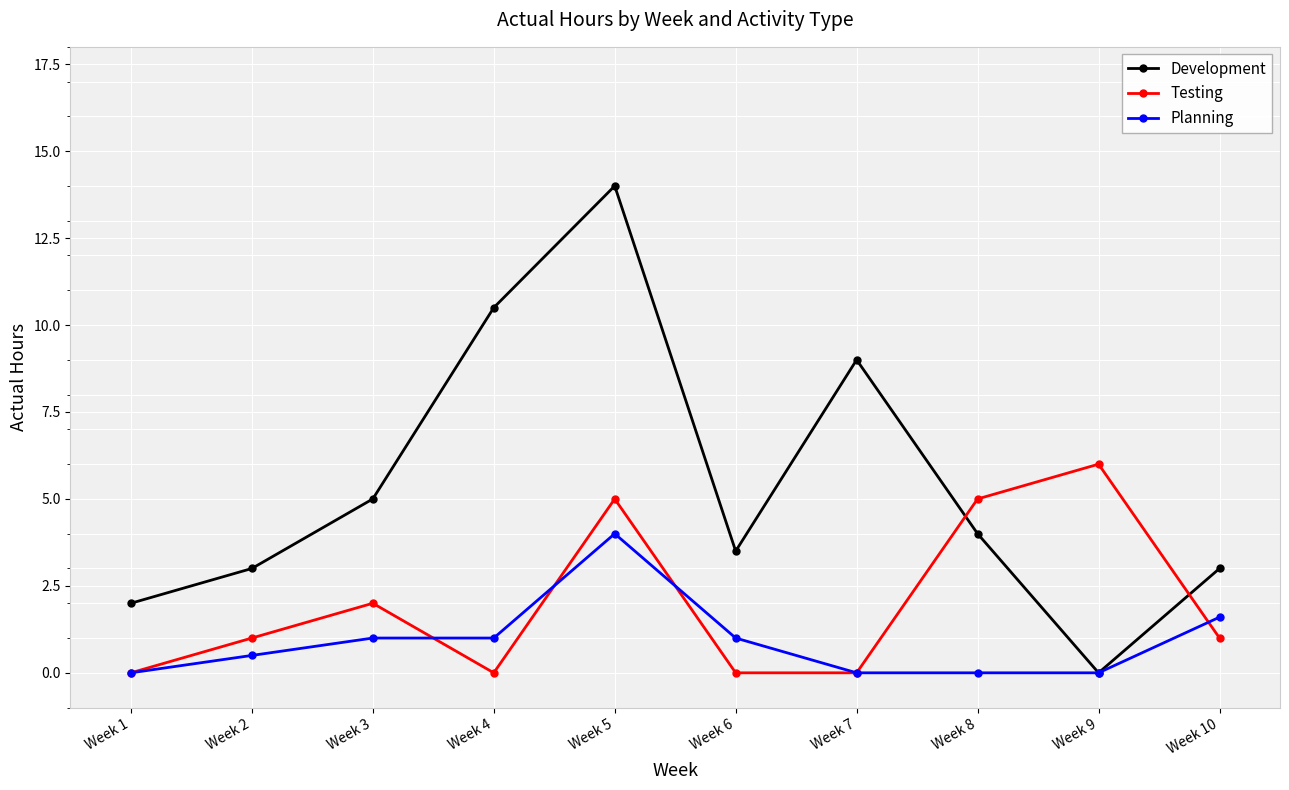

At how many categories does at least one series exceed 8?

3